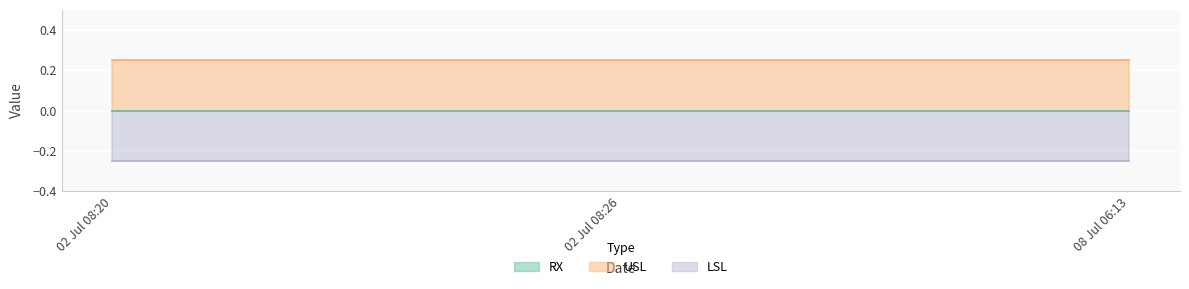

Which label corresponds to the largest value in the chart?

02 Jul 08:20